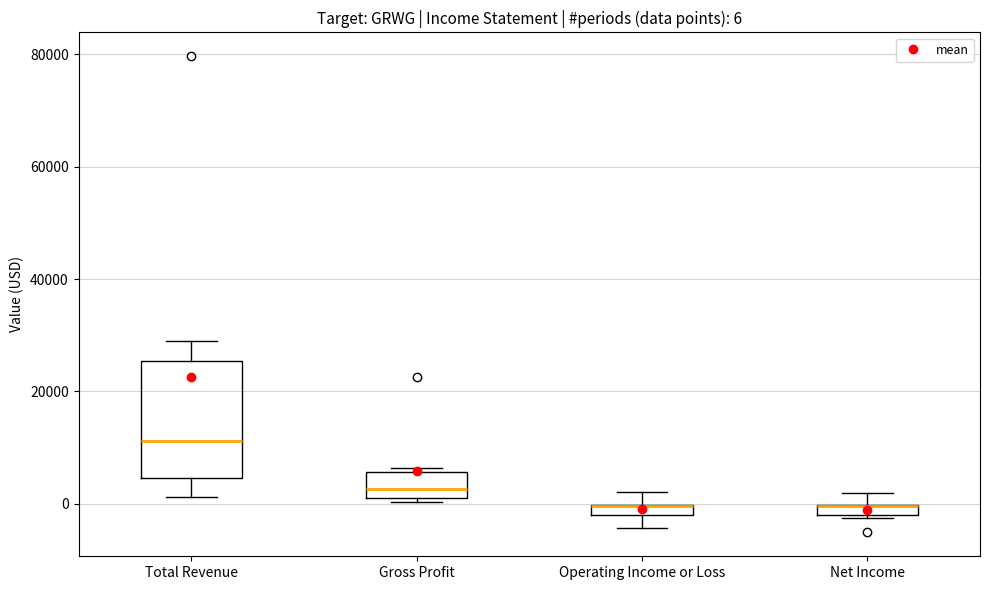

Comparing the boxes themselves (not the whiskers), which one is the tallest?

Total Revenue